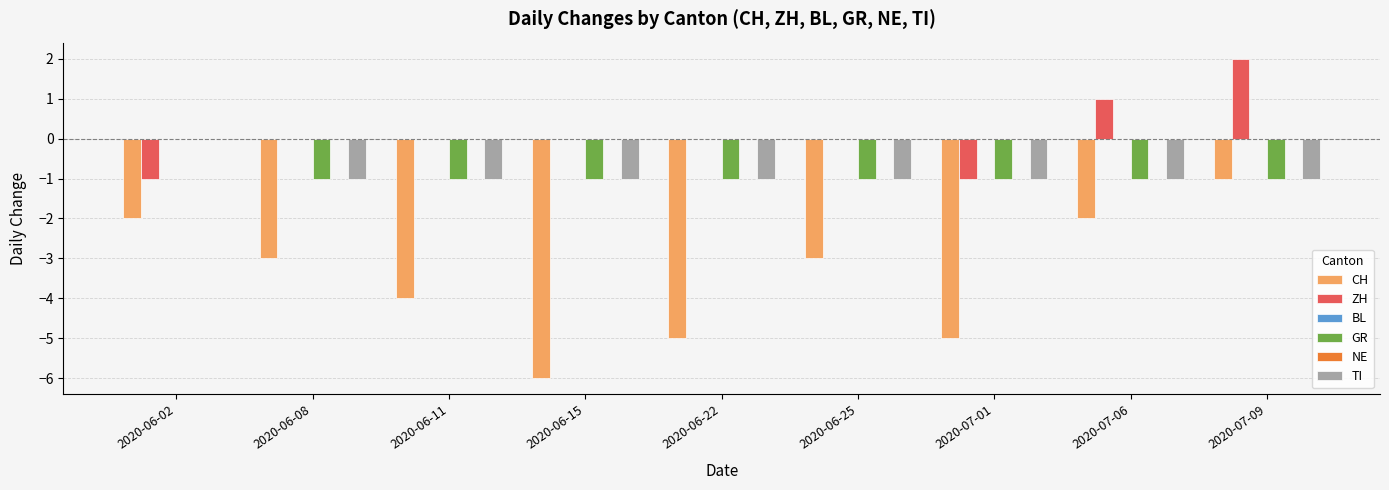

True or false: BL has a value of 0 at 2020-07-09.

True